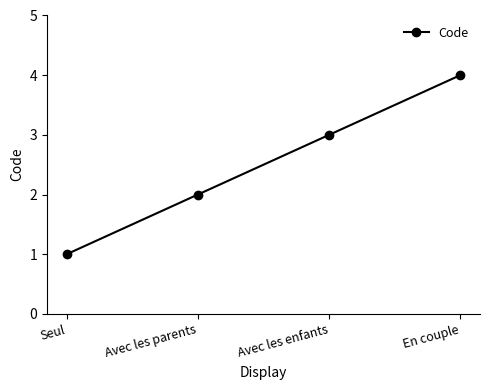

At which category does the chart reach its peak across all series?

En couple